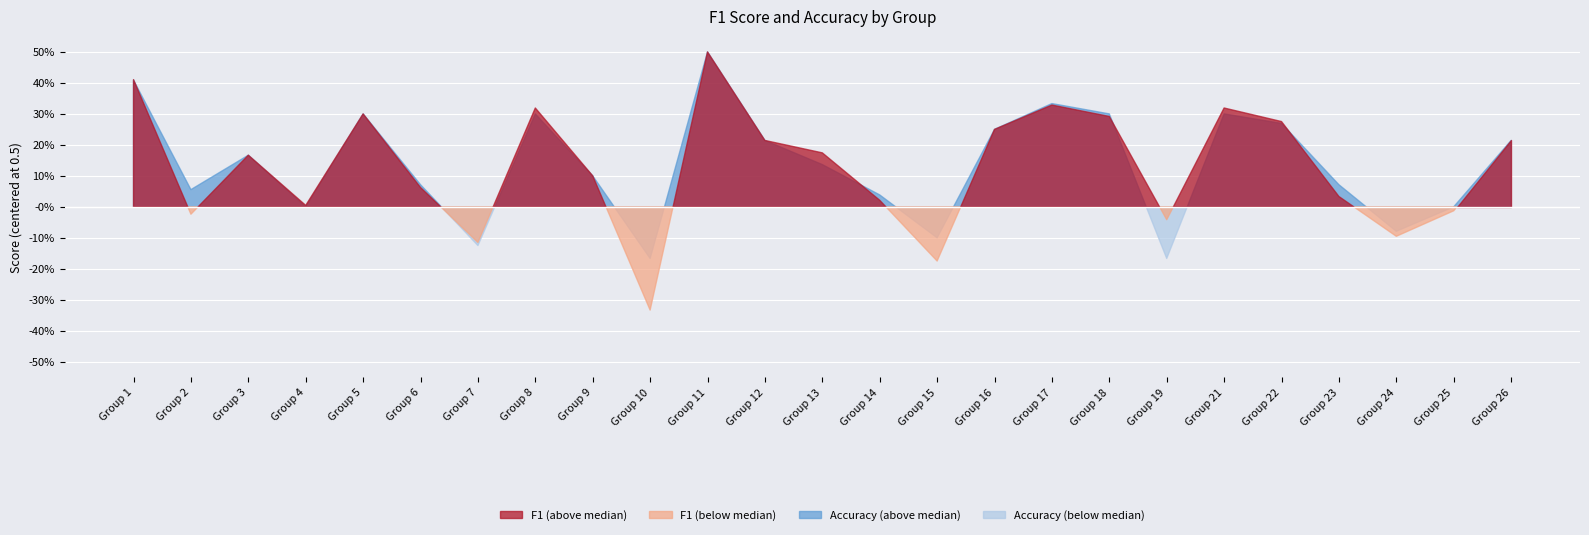

List the labels in order of accuracy value, smallest first.

10, 19, 7, 15, 24, 4, 25, 14, 2, 6, 23, 9, 13, 3, 12, 26, 16, 22, 5, 8, 18, 21, 17, 1, 11